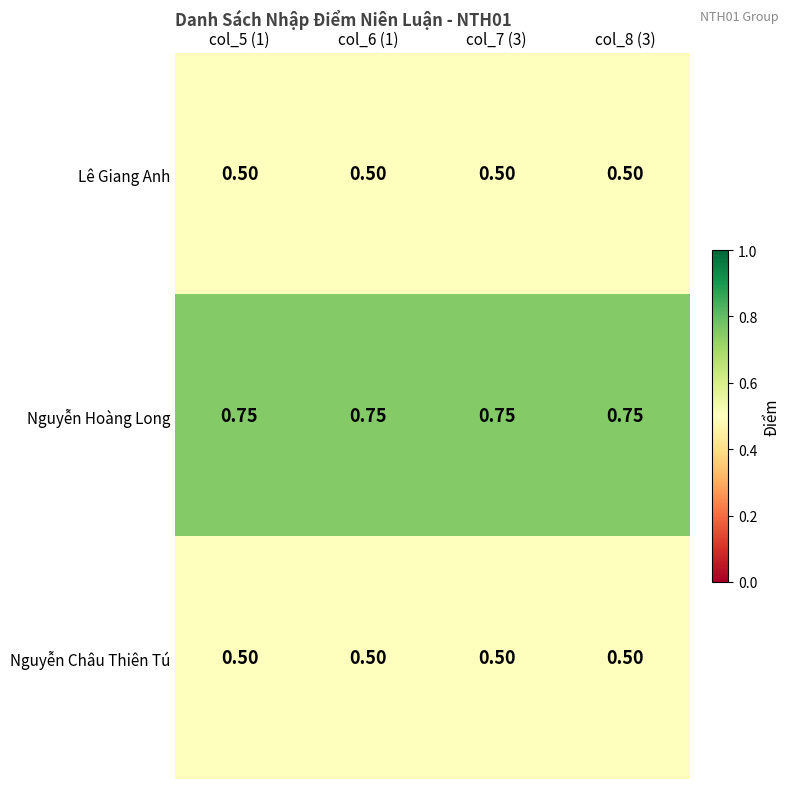

Which series has the largest total across all categories?

Nguyễn Hoàng Long